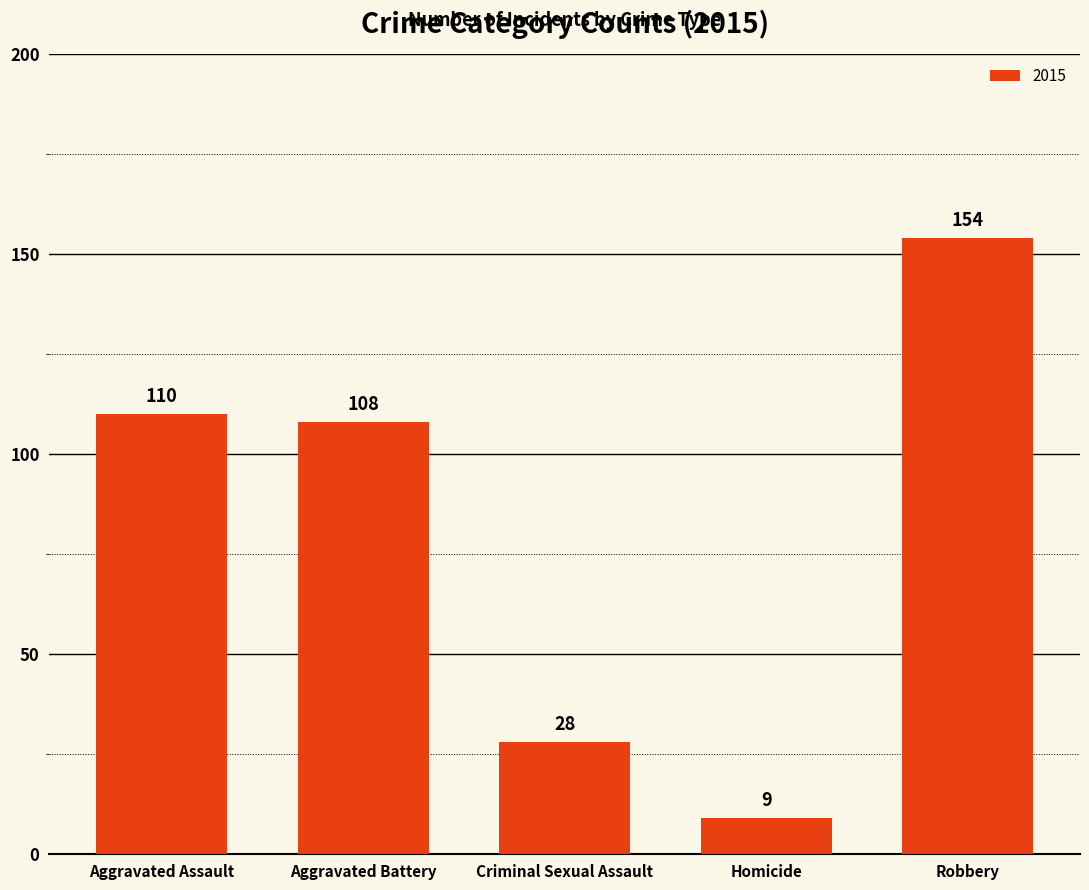

At which category does the chart reach its minimum across all series?

Homicide